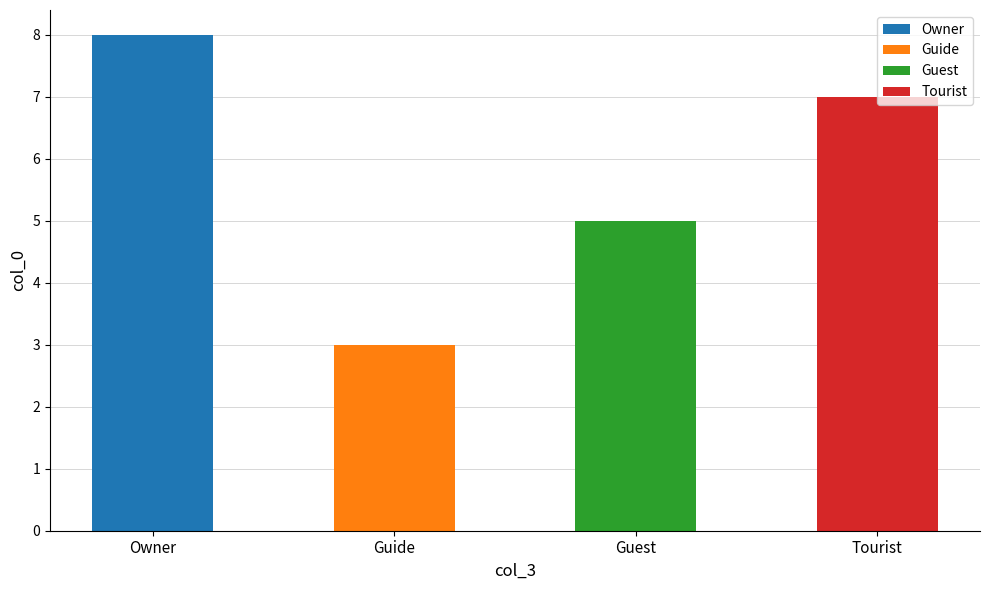

What is the change in value from Guest to Tourist?

+2